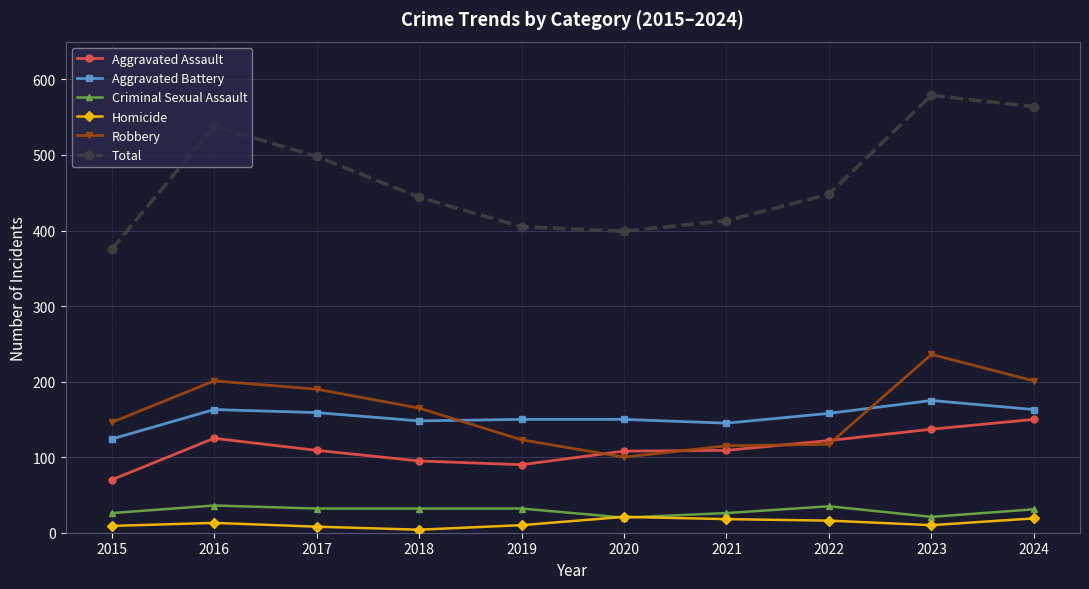

How many interior local valleys does the Total series have?

1